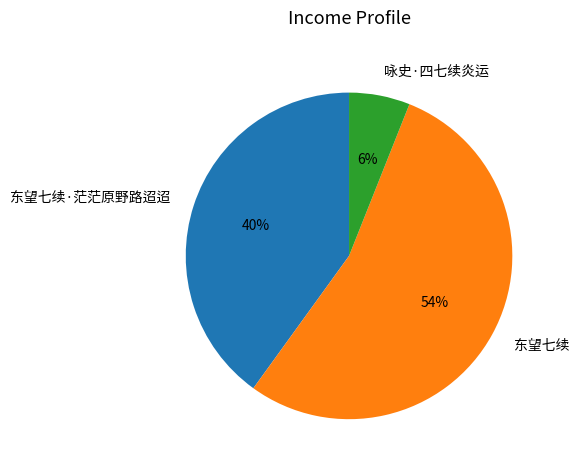

True or false: 东望七续·茫茫原野路迢迢 accounts for 30% of the total.

False